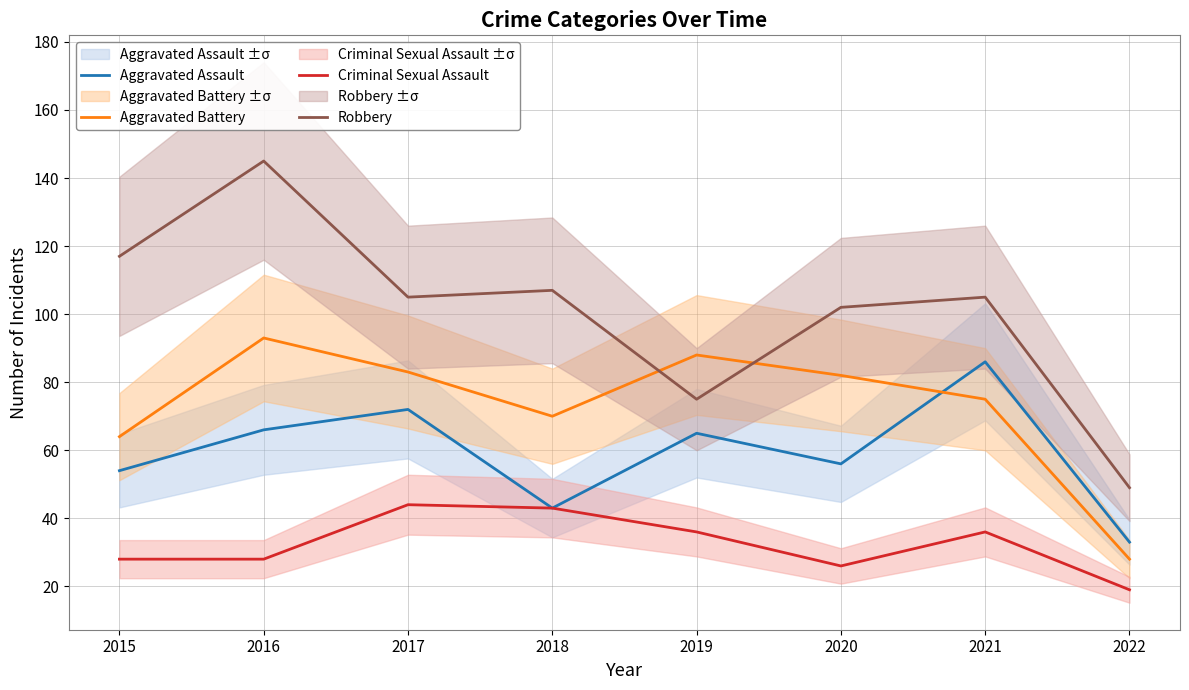

How many categories are shown in the chart?

8